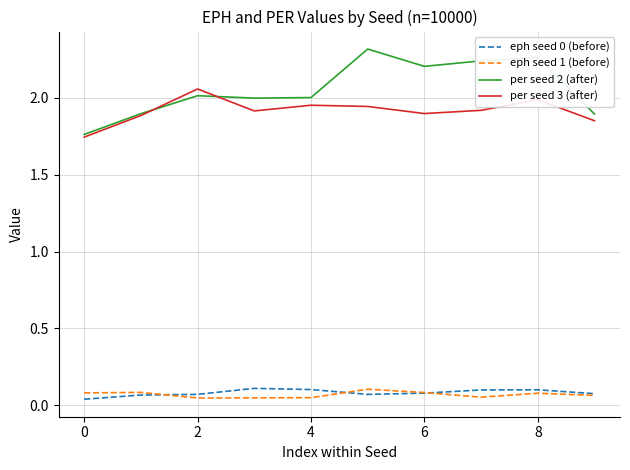

Which series has the largest range (max minus min)?

per seed 2 (after)